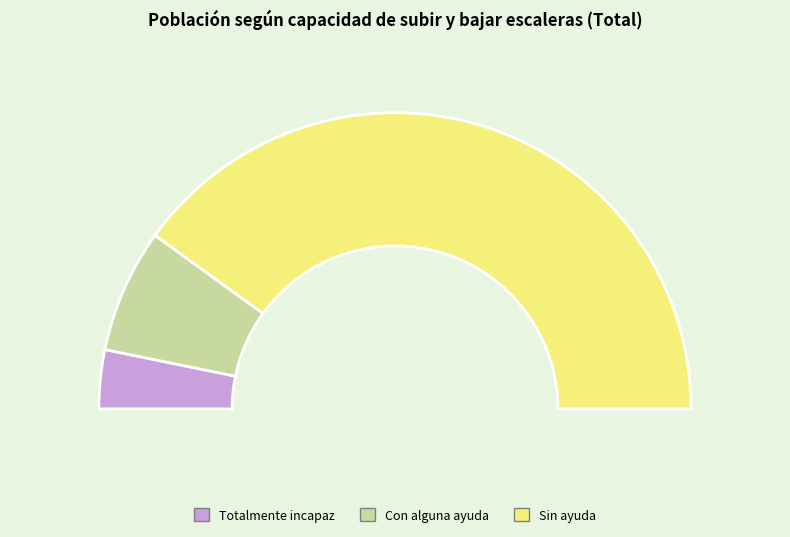

What is the smallest slice in the pie chart?

Totalmente incapaz